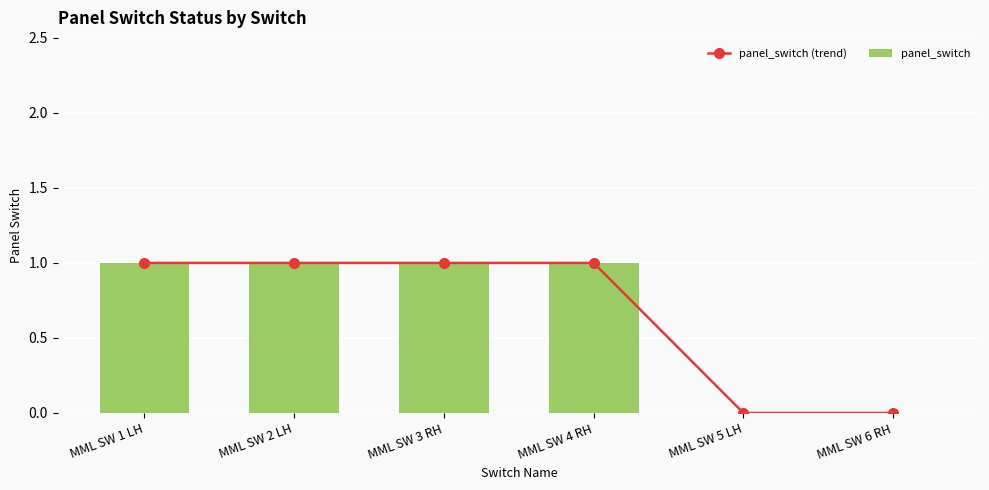

The panel_switch series shows -1 at MML SW 6 RH. True or false?

False